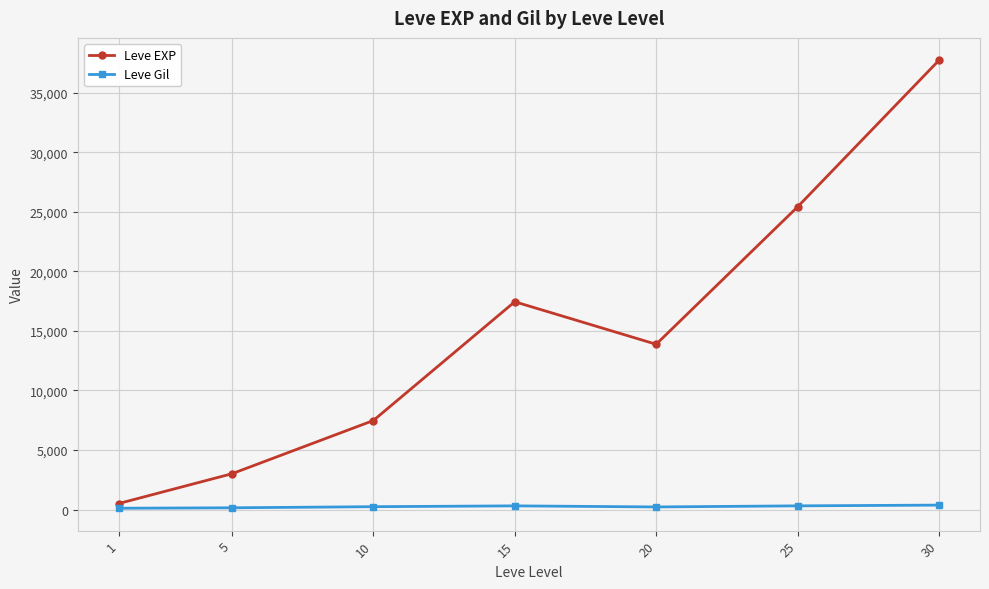

List the series in order of their peak value, lowest first.

Leve Gil, Leve EXP